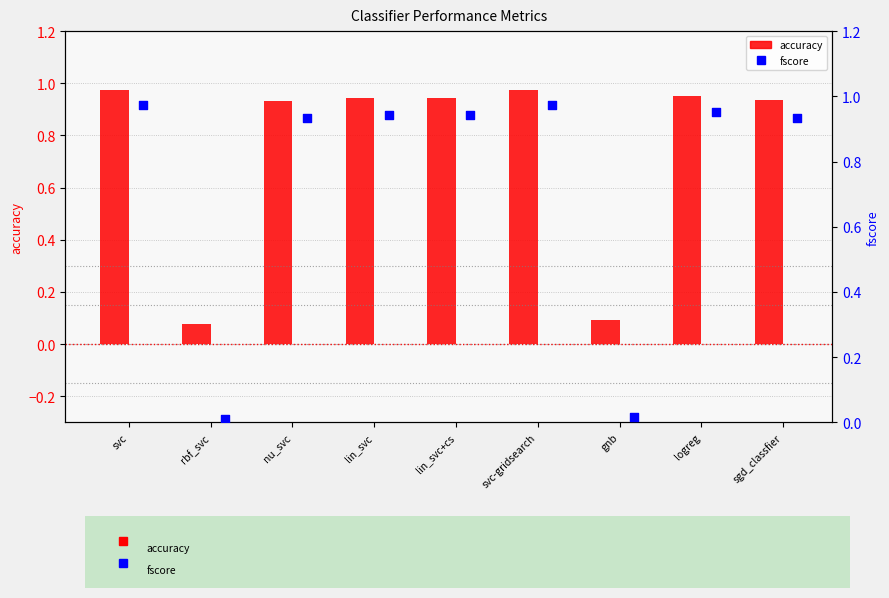

Which series has the largest Y range (max minus min)?

fscore